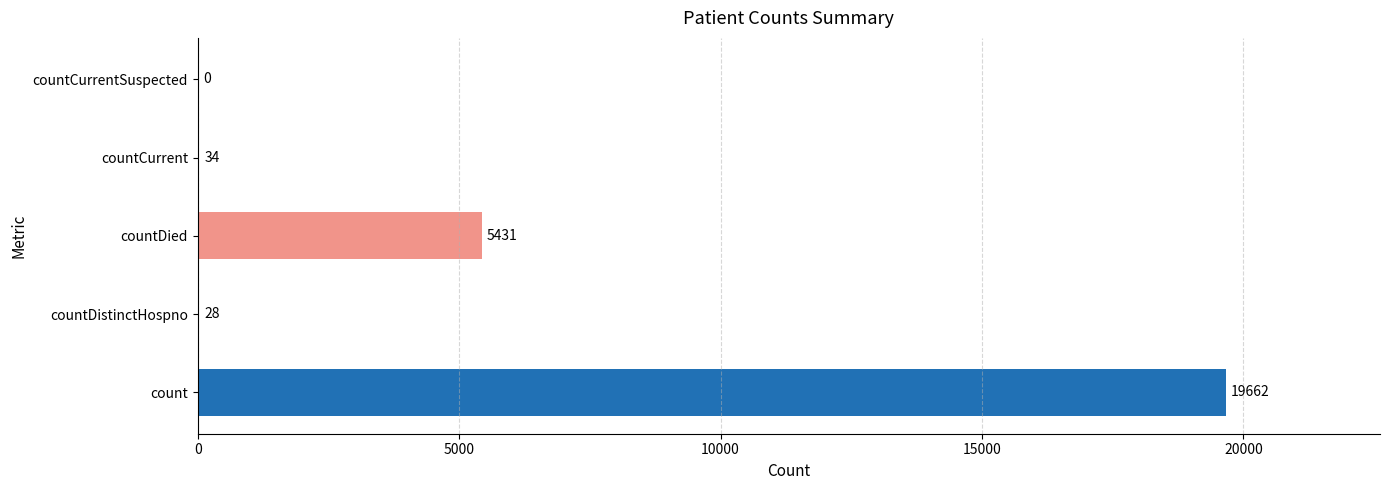

Is it true that the value at countCurrentSuspected is 11468?

False